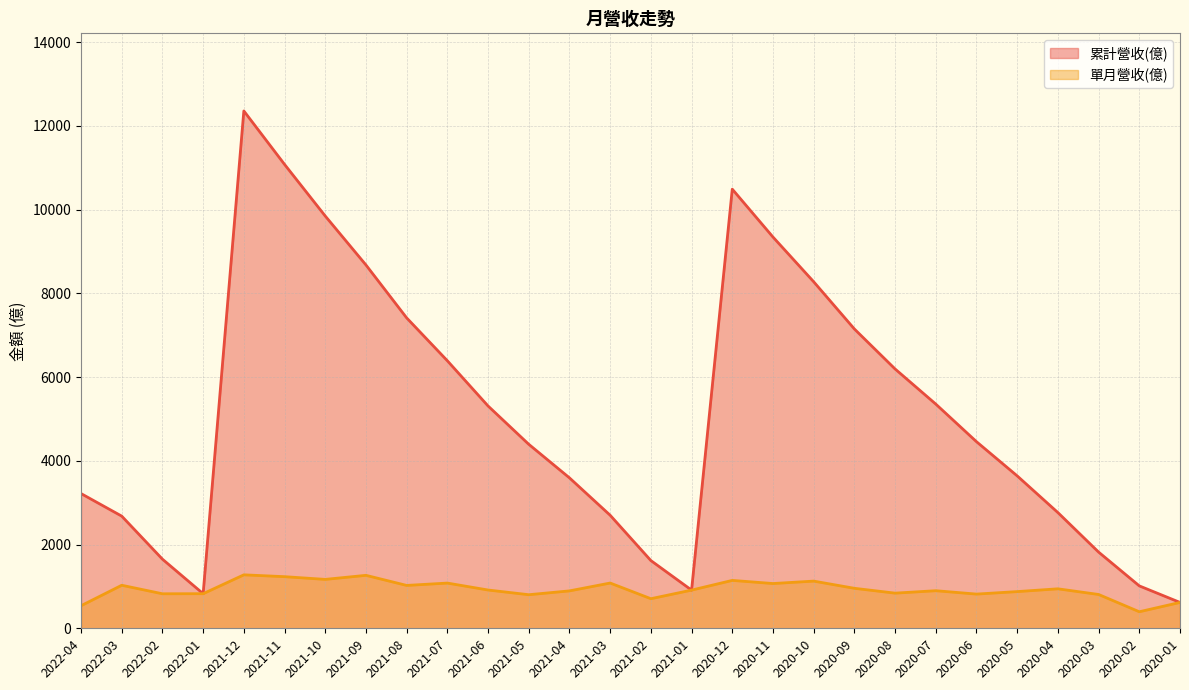

True or false: 單月營收(億) and 累計營收(億) cross at least once.

False